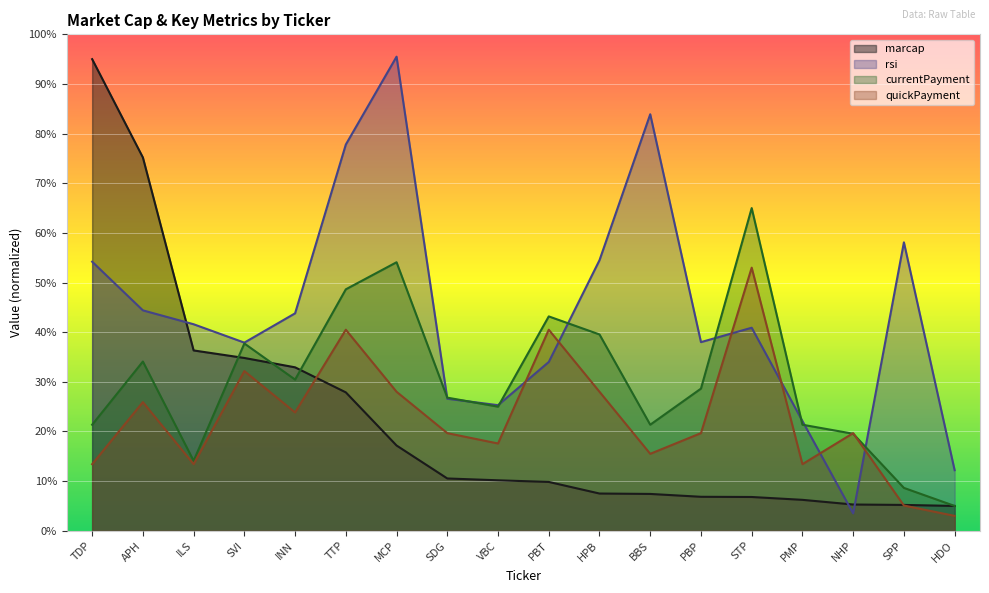

True or false: rsi and currentPayment cross at least once.

True